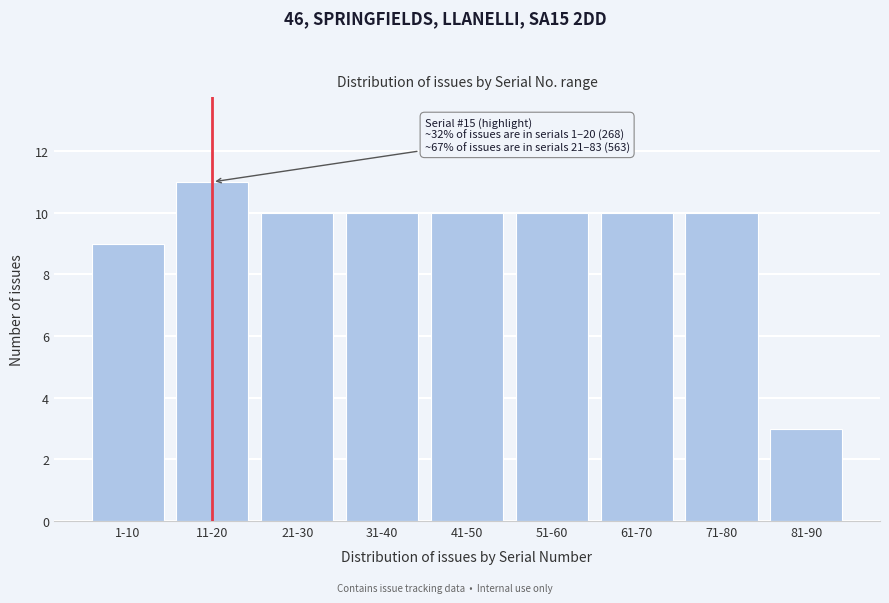

Reading left to right, what are all the values shown in this chart?

1-10=9	11-20=11	21-30=10	31-40=10	41-50=10	51-60=10	61-70=10	71-80=10	81-90=3